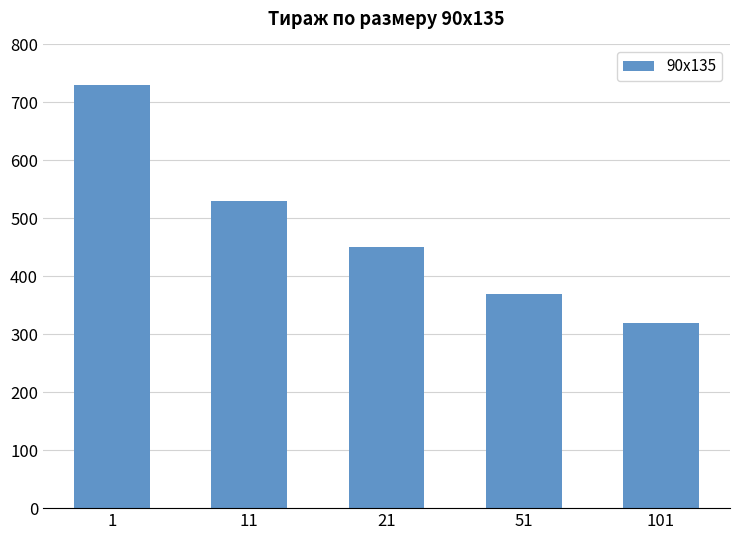

List the labels in order of value, largest first.

1, 11, 21, 51, 101